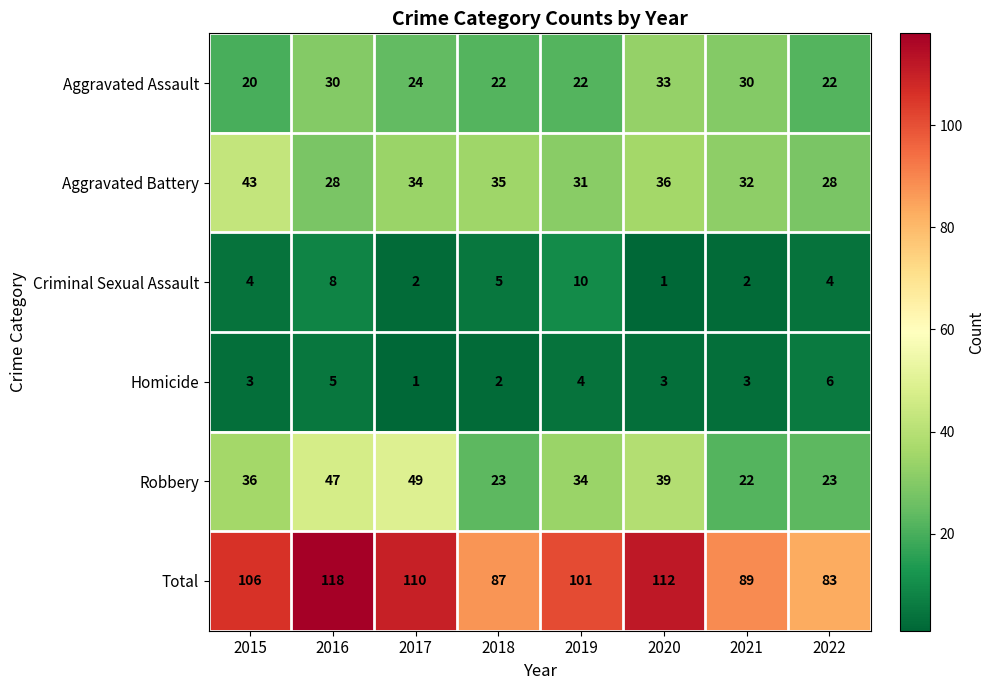

What is the sum of all Homicide values?

27